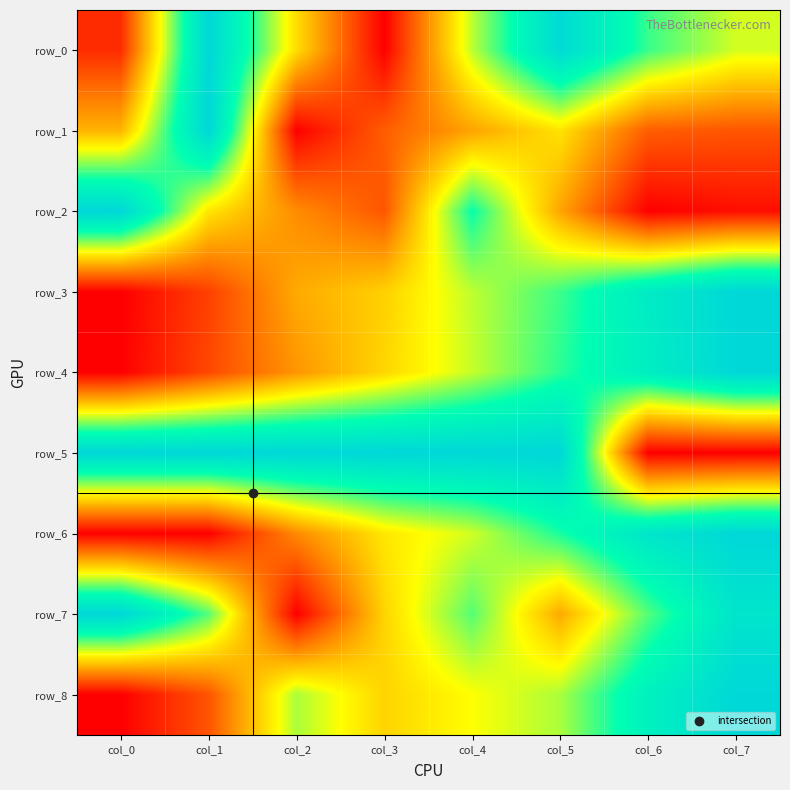

Is it true that row_7 equals 0.4 at col_2?

False